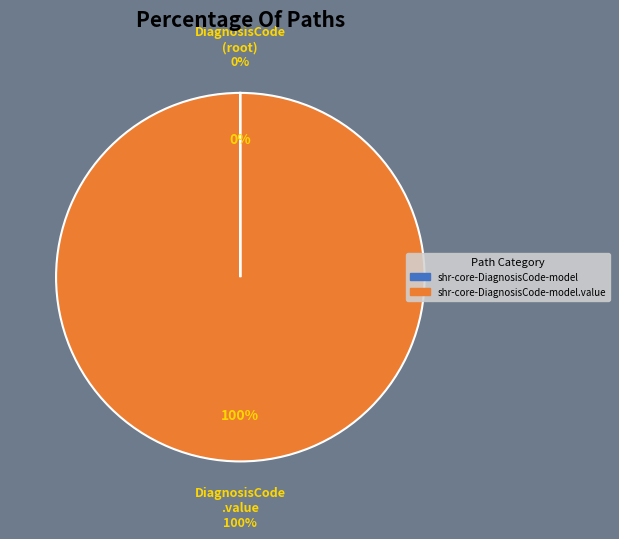

Which category has the biggest portion of the pie?

shr-core-DiagnosisCode-model.value